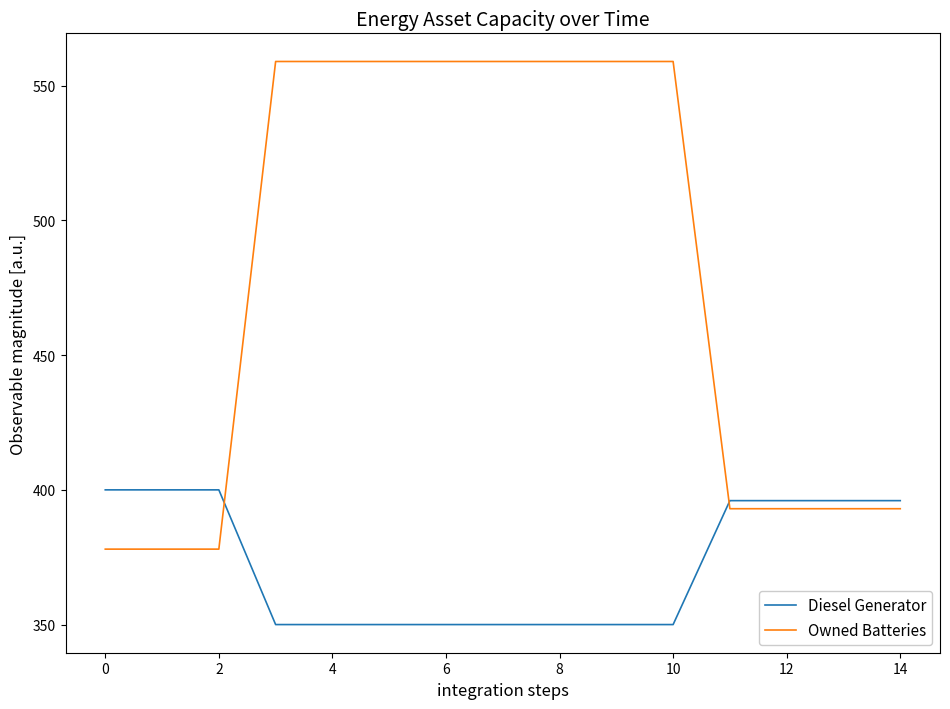

What is the lowest value of the Owned Batteries series?

378